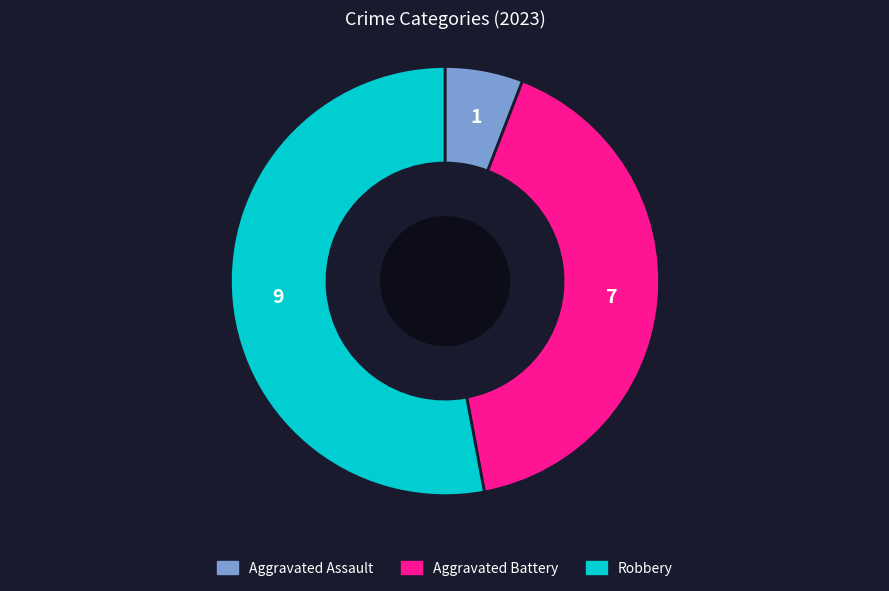

Which slice is the smallest?

Aggravated Assault